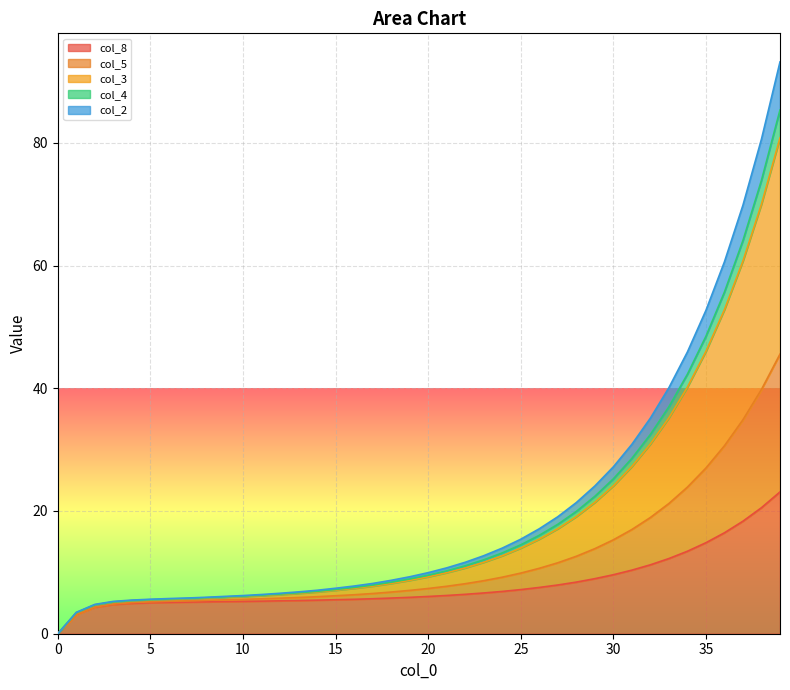

True or false: col_8 has more than 2 points higher than both neighbors.

False